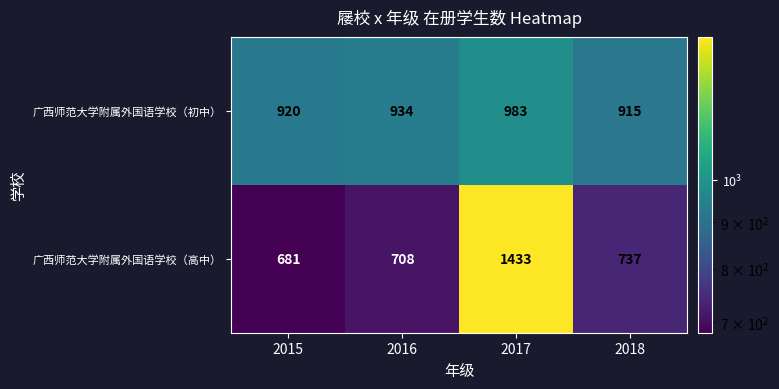

Reading left to right, what are all the values shown in this chart?

广西师范大学附属外国语学校（初中）: 920	934	983	915
广西师范大学附属外国语学校（高中）: 681	708	1433	737